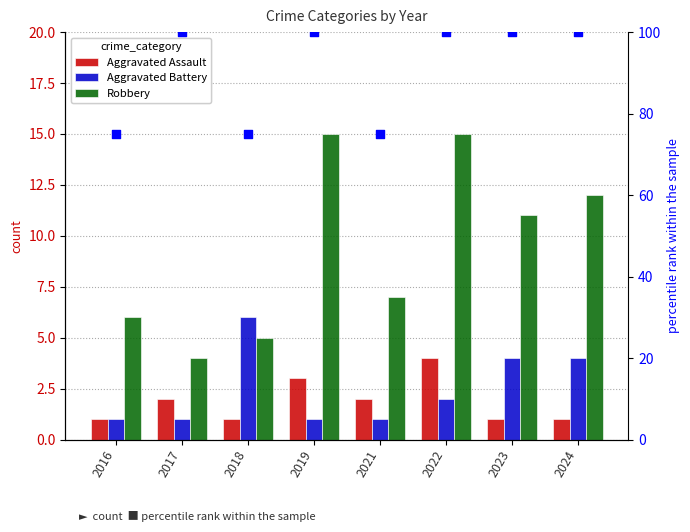

Which series reaches the minimum Y coordinate?

Aggravated Assault